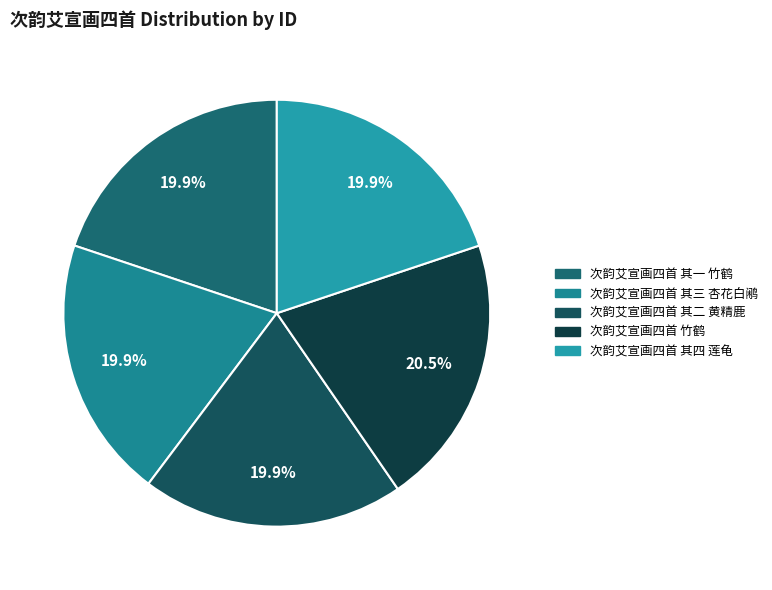

What is the total percentage of 次韵艾宣画四首 竹鹤 and 次韵艾宣画四首 其二 黄精鹿?

40.4%